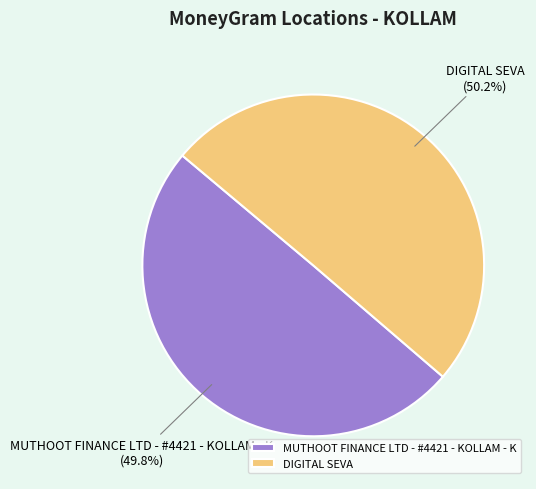

What is the ratio of the value at DIGITAL SEVA to the value at MUTHOOT FINANCE LTD - #4421 - KOLLAM - K?

1.0